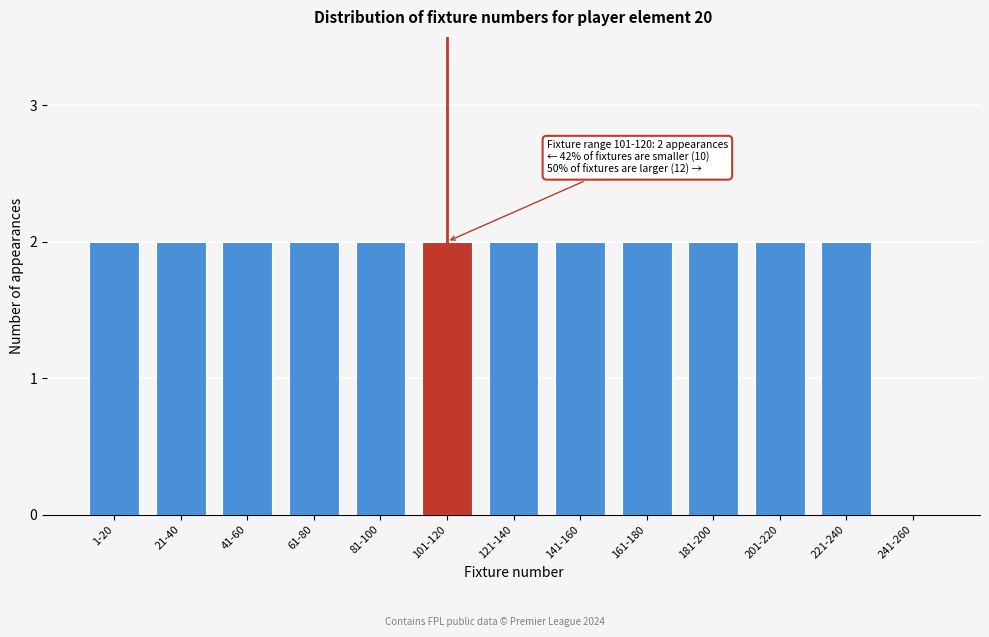

Reading left to right, transcribe all the data shown in this chart.

1-20=2	21-40=2	41-60=2	61-80=2	81-100=2	101-120=2	121-140=2	141-160=2	161-180=2	181-200=2	201-220=2	221-240=2	241-260=0